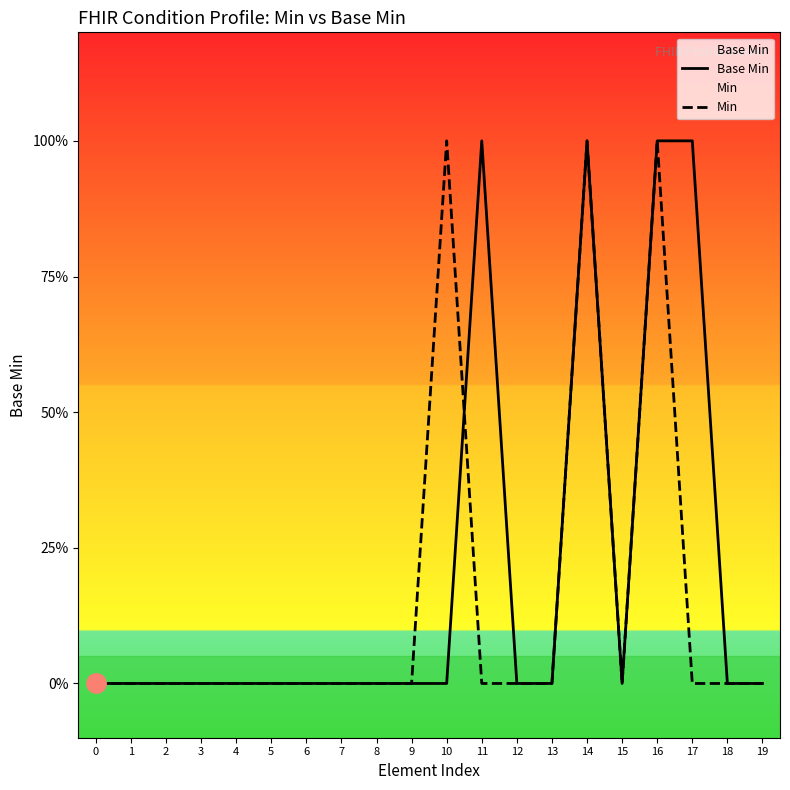

Reading left to right, transcribe all the data shown in this chart.

Base Min: 0	0	0	0	0	0	0	0	0	0	0	1	0	0	1	0	1	1	0	0
Min: 0	0	0	0	0	0	0	0	0	0	1	0	0	0	1	0	1	0	0	0